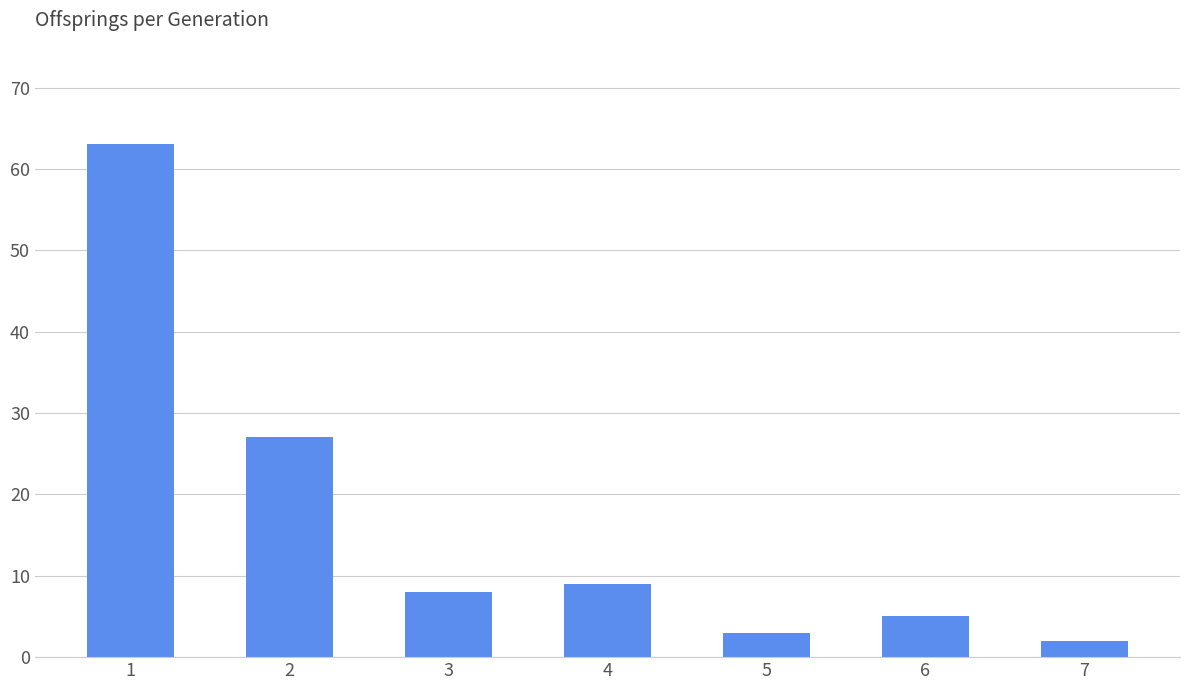

What is the difference between the maximum and minimum values?

61